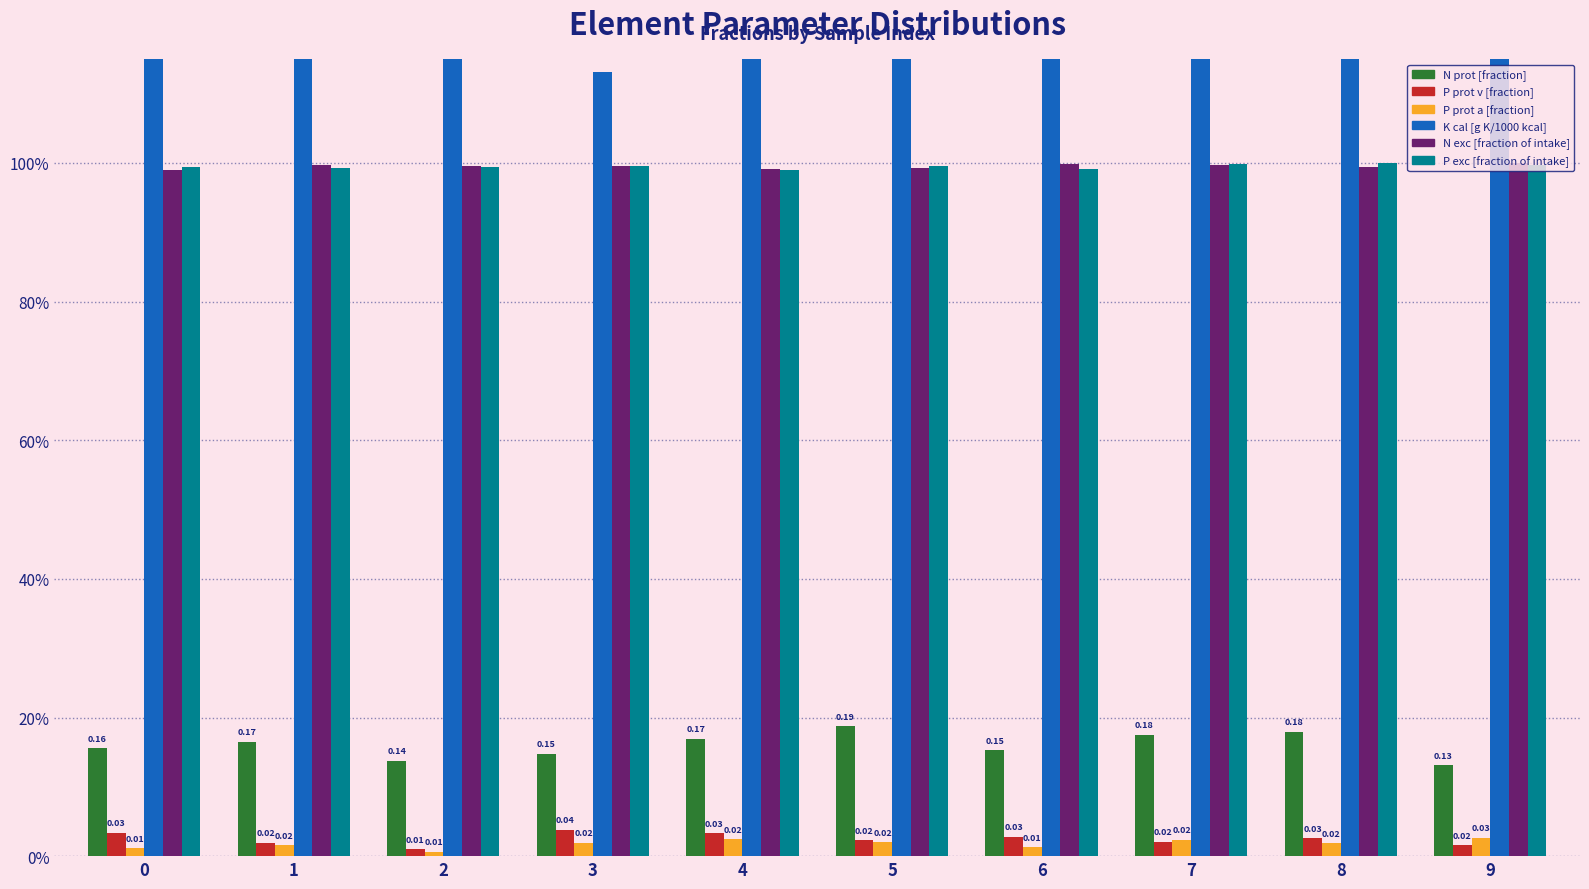

Reading right to left, list all the values displayed in this chart.

N prot [fraction]: 0.1	0.2	0.2	0.2	0.2	0.2	0.1	0.1	0.2	0.2
P prot v [fraction]: 0.0	0.0	0.0	0.0	0.0	0.0	0.0	0.0	0.0	0.0
P prot a [fraction]: 0.0	0.0	0.0	0.0	0.0	0.0	0.0	0.0	0.0	0.0
K cal [g K/1000 kcal]: 1.3	1.4	1.5	1.4	1.4	1.3	1.1	1.2	1.2	1.3
N exc [fraction of intake]: 1.0	1.0	1.0	1.0	1.0	1.0	1.0	1.0	1.0	1.0
P exc [fraction of intake]: 1.0	1.0	1.0	1.0	1.0	1.0	1.0	1.0	1.0	1.0